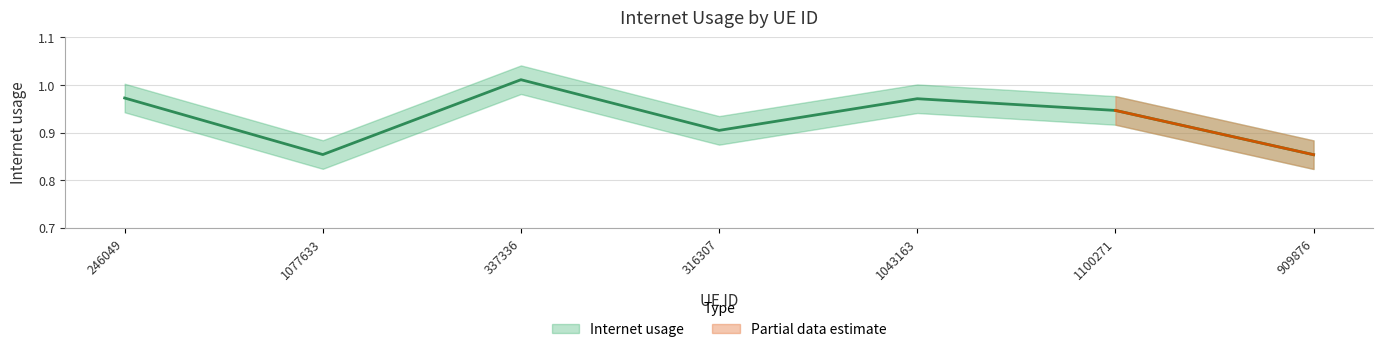

What is the label of the 6th point from the right?

1077633